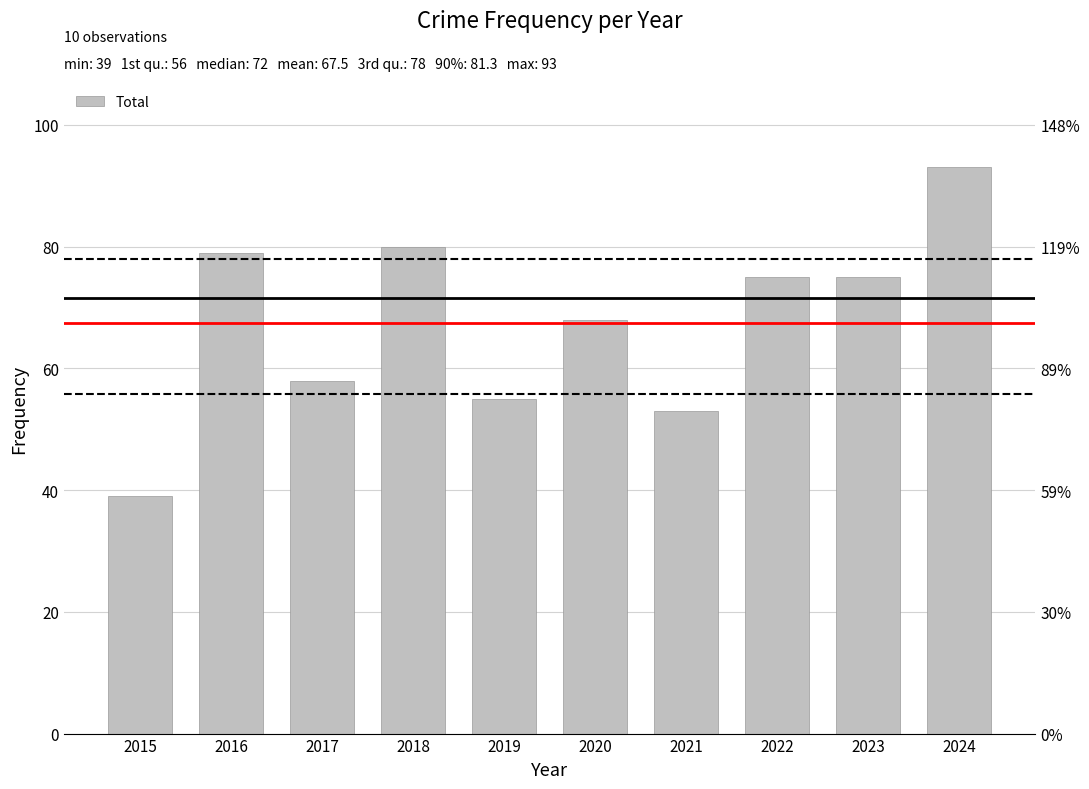

At which label is the value closest to 66?

2020